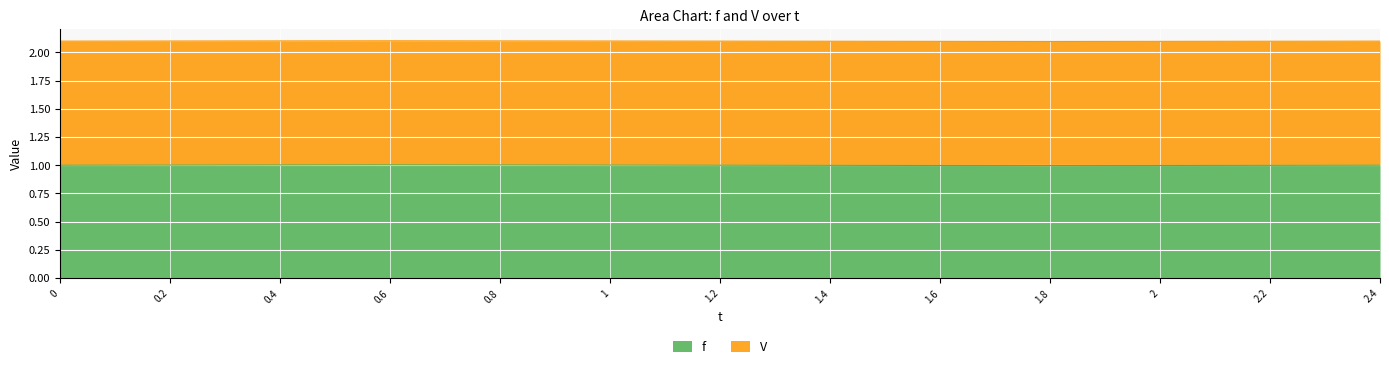

At which category does the data reach its first local peak?

0.6